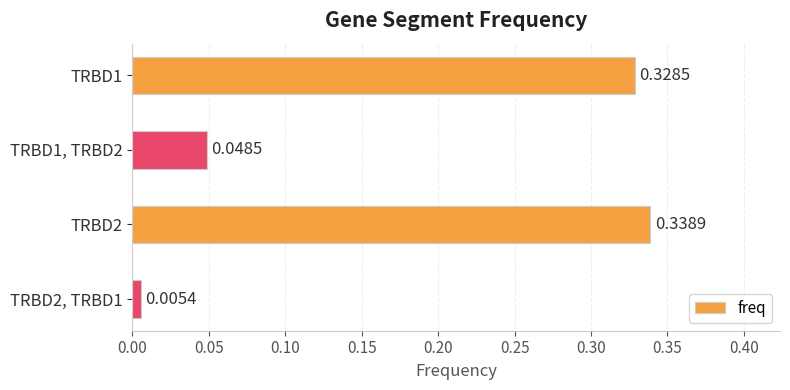

What is the sum of all values?

0.7